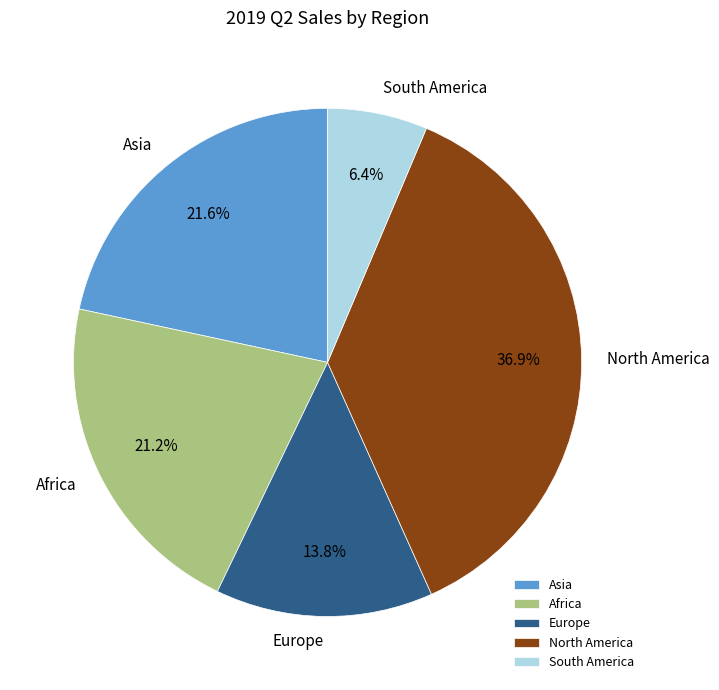

What percentage is NOT represented by North America?

63.1%